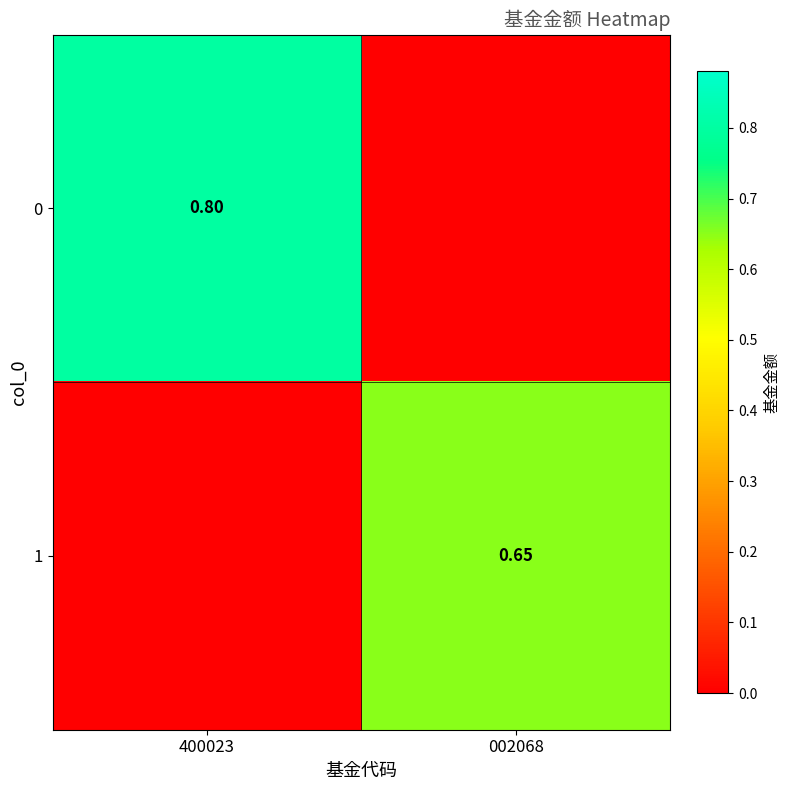

Between 400023 and 002068, which is larger?

400023